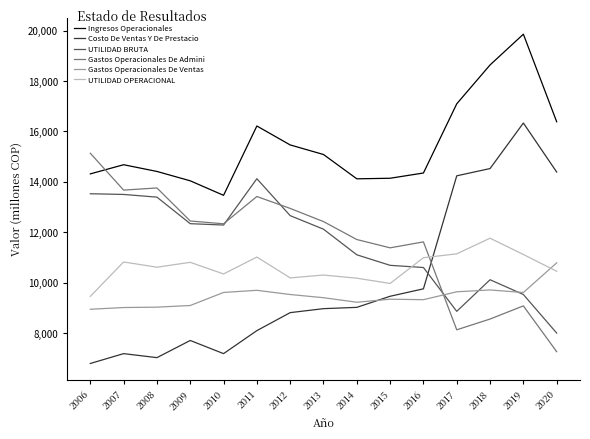

At which category does the chart reach its peak across all series?

2019